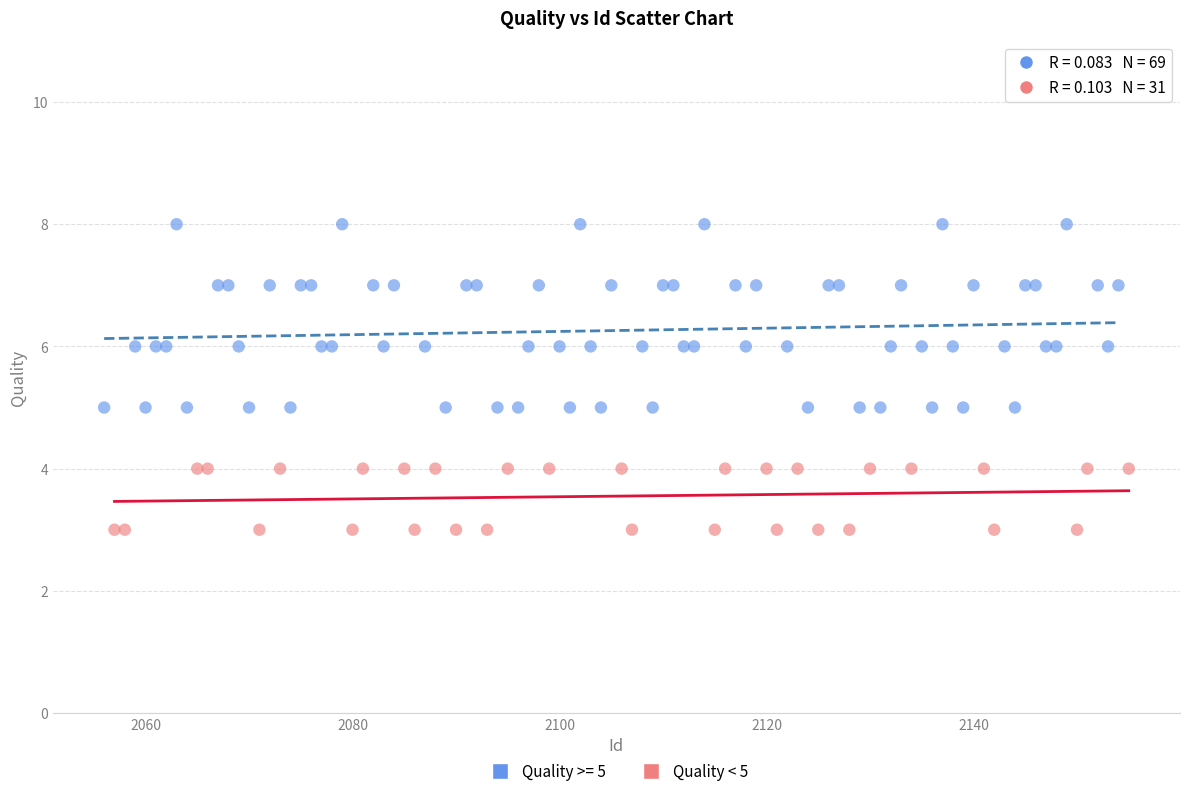

Which series reaches the minimum Y coordinate?

Quality < 5